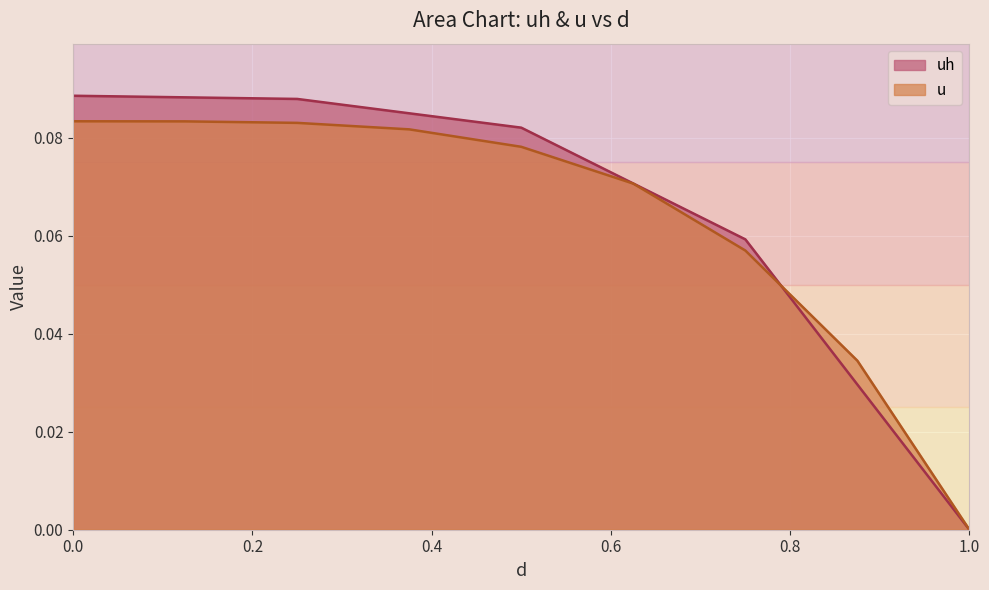

How many values in u are above zero?

8